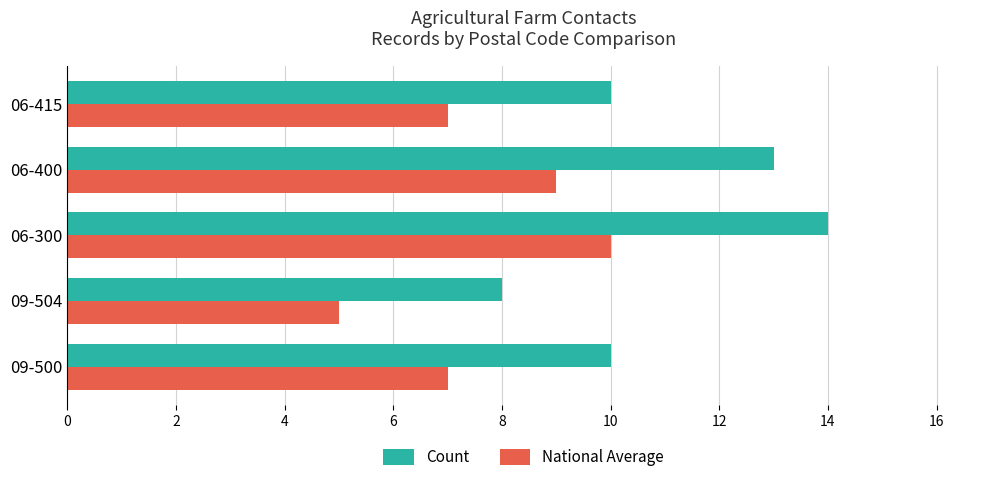

What are all the series names shown in the legend?

Count, National Average